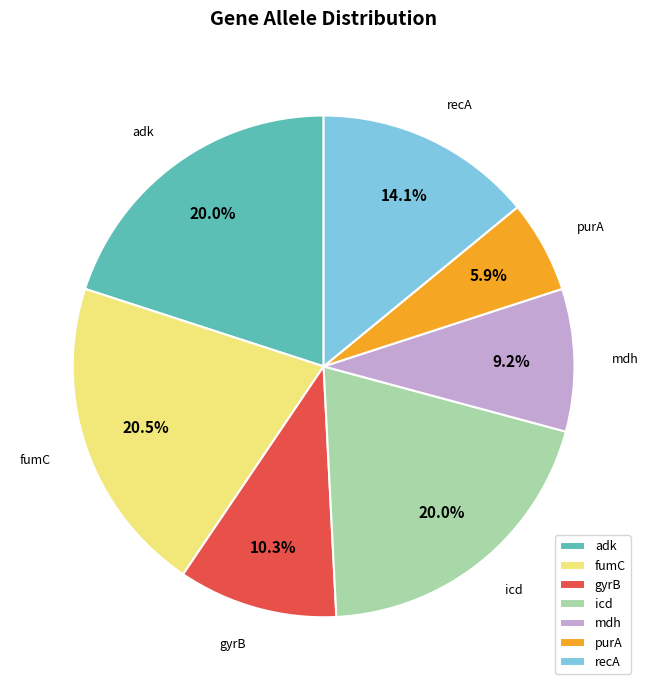

Which slice is the smallest?

purA